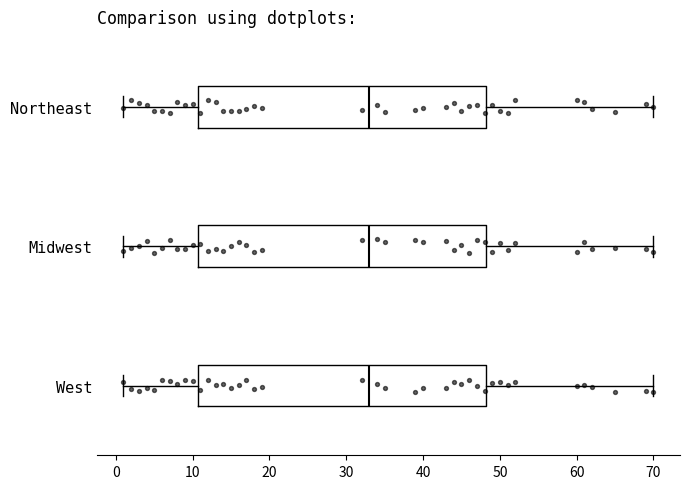

Reading bottom to top, read every box against the x-axis: the position of its median line, the range the box covers, and the ends of its whiskers. The values are not printed on the chart, so give them approximately, as read against the axis.

West: median 33, box 11 to 48, whiskers 1 to 70
Midwest: median 33, box 11 to 48, whiskers 1 to 70
Northeast: median 33, box 11 to 48, whiskers 1 to 70